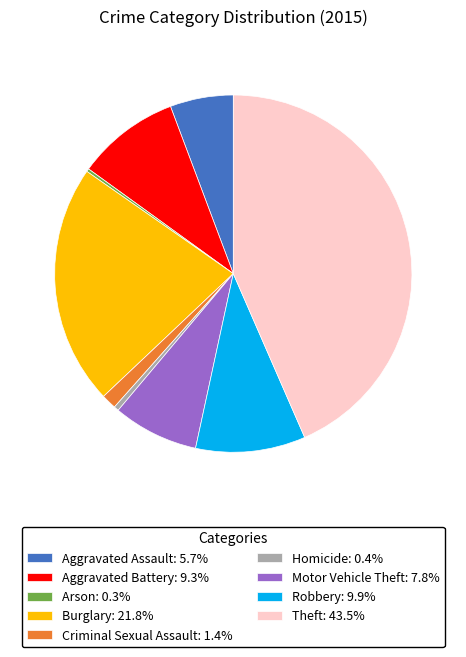

Approximately how many times larger is the value at Theft: 43.5% compared to Aggravated Battery: 9.3%?

4.7